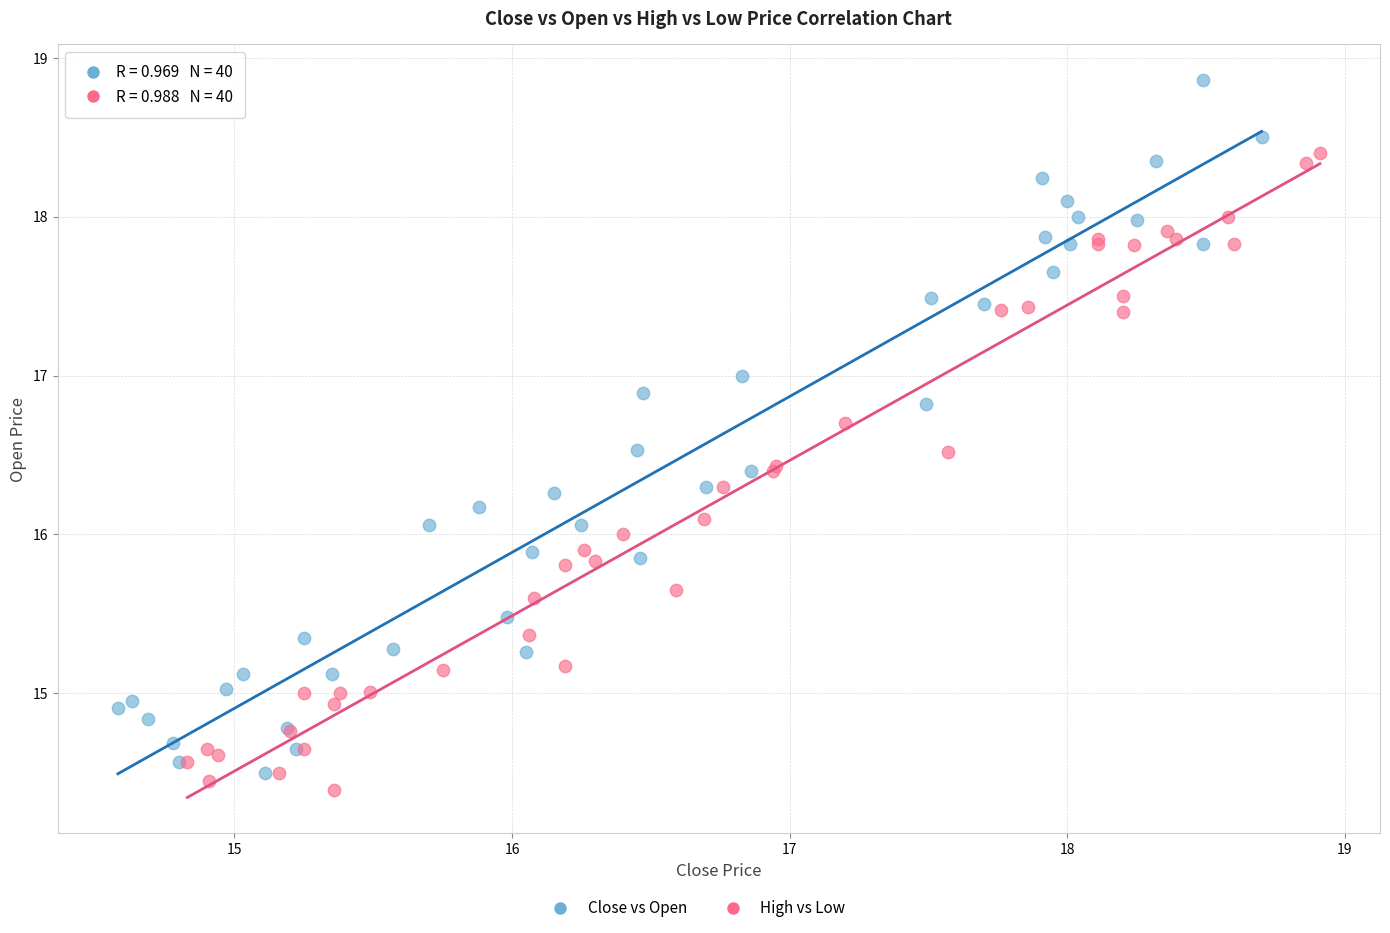

Which series has the widest spread of Y values?

Close vs Open